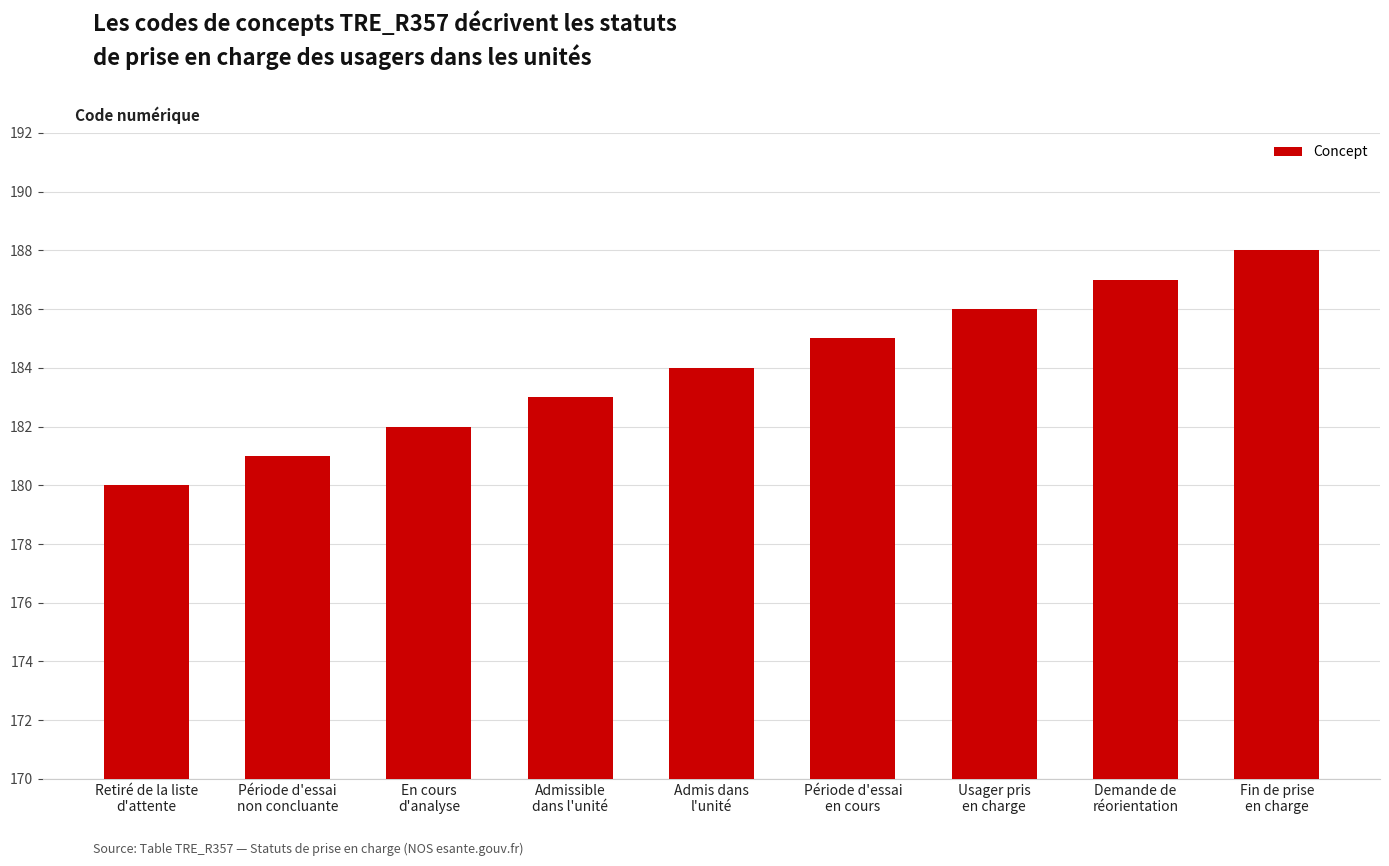

Between Période d'essai
en cours and Période d'essai
non concluante, which is larger?

Période d'essai
en cours